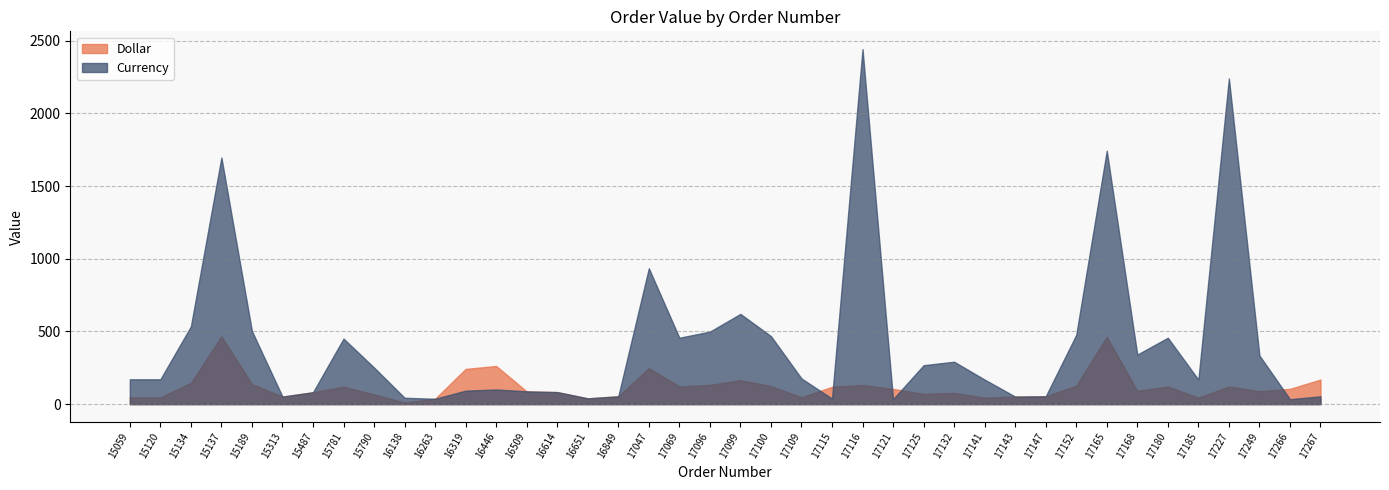

Which category has the highest value across all series?

17116